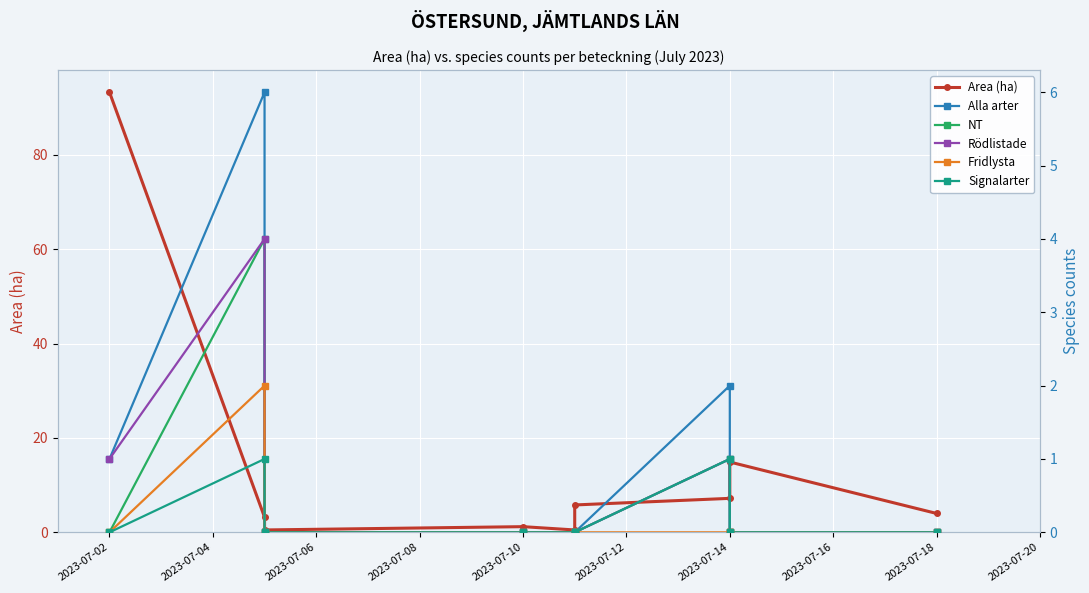

True or false: Fridlysta has a value of 0.0 at 2023-07-02.

True